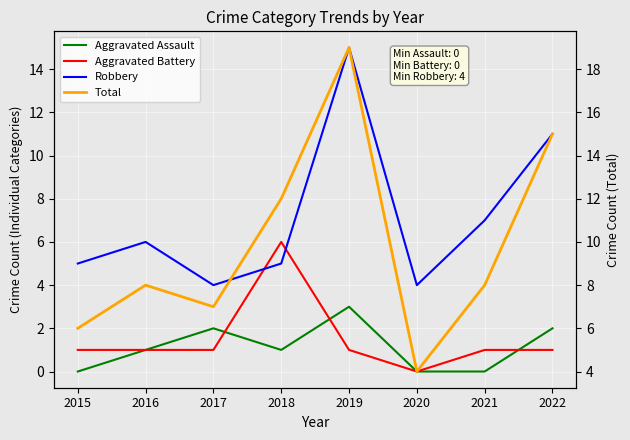

Where is the first local minimum for Aggravated Assault?

2018